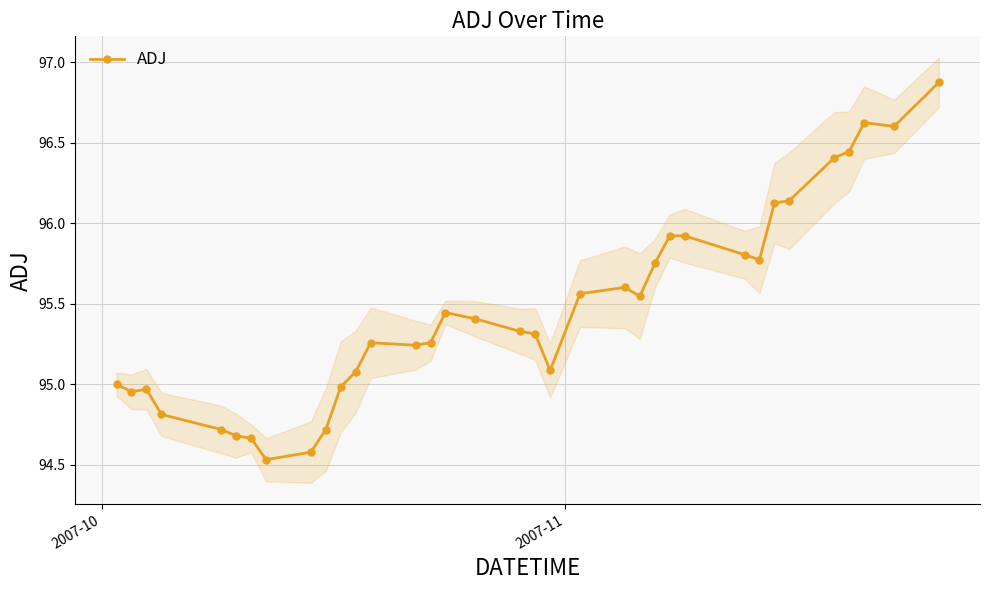

What is the maximum value for ADJ?

96.9